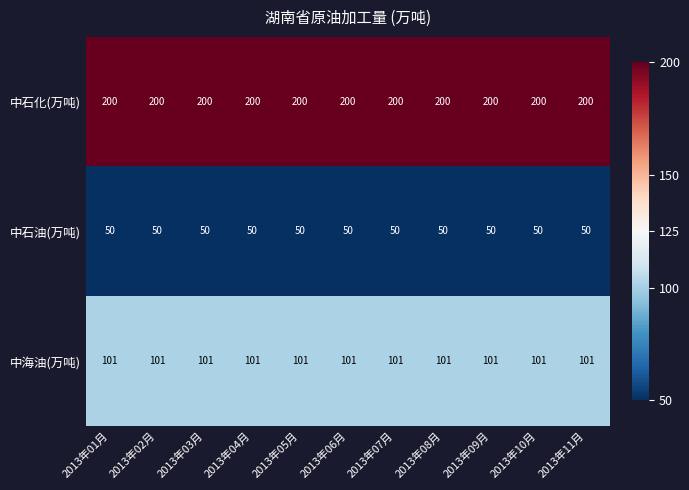

What is the highest value of the 中石化(万吨) series?

200